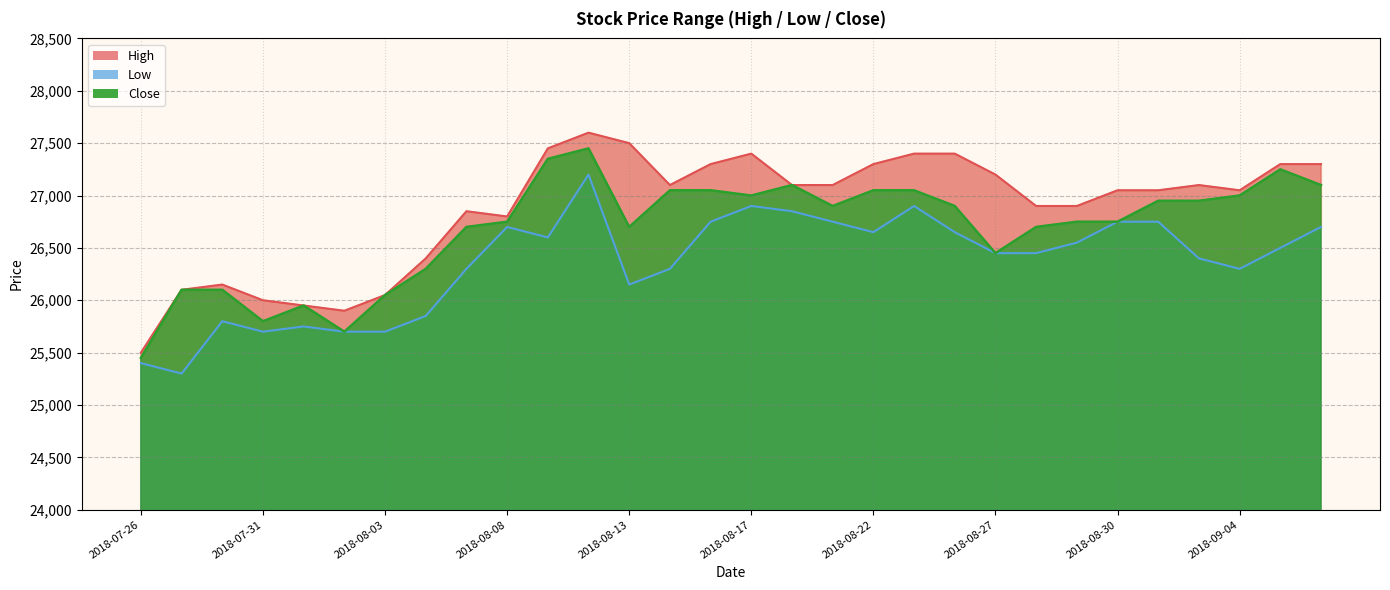

Is the value of Low at 2018-08-14 greater than the value of Close at 2018-08-01?

Yes